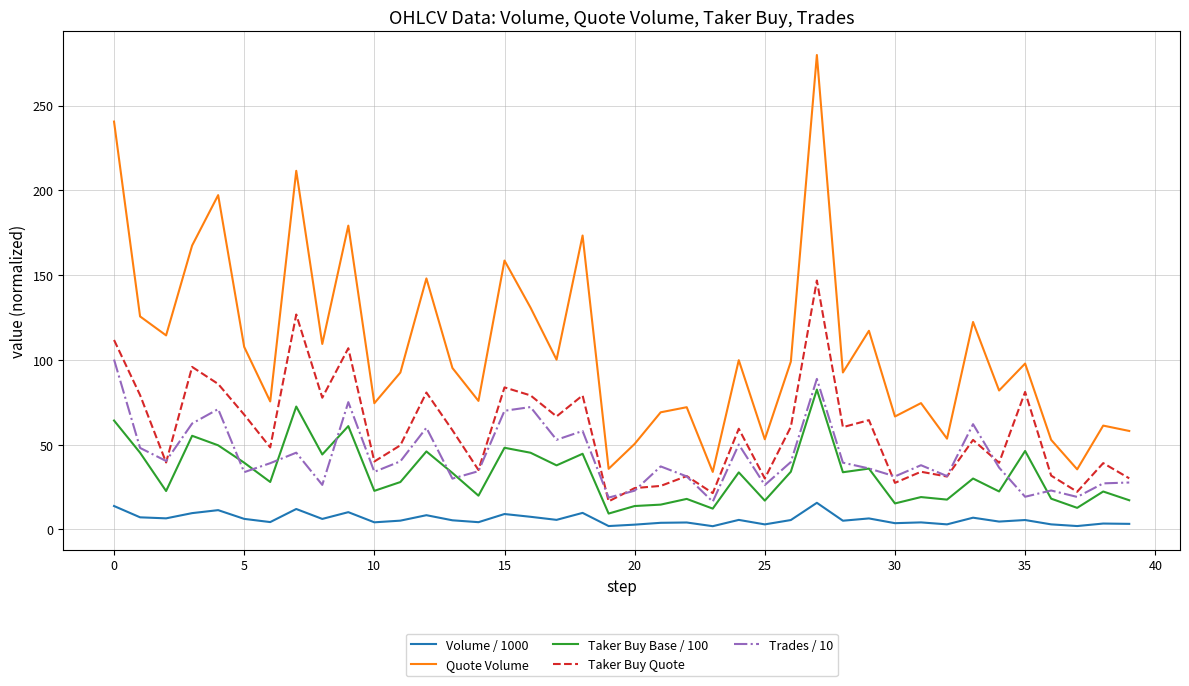

How many lines are shown in the chart?

5